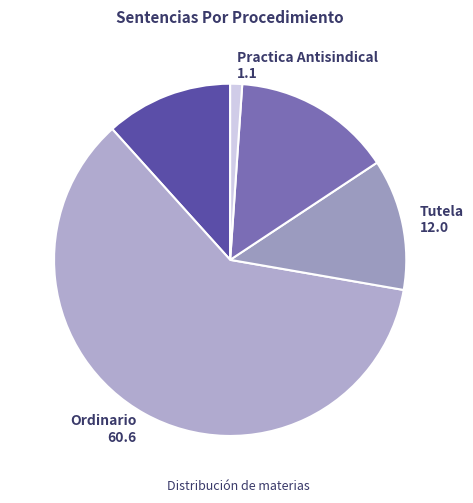

Count the number of slices in the pie.

5